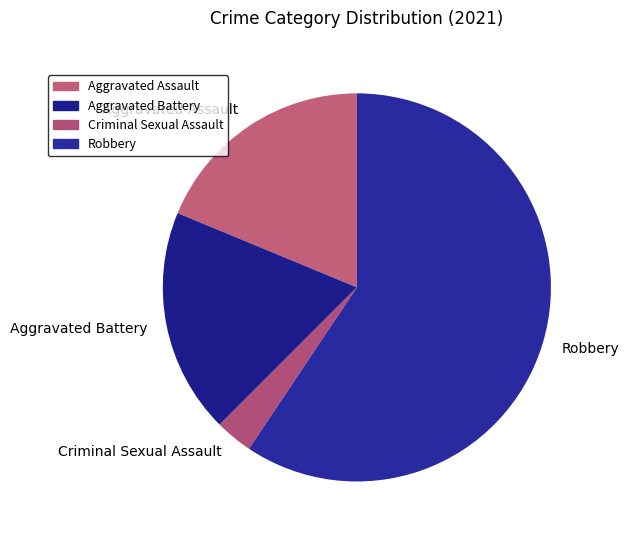

Does Robbery represent more than half of the total?

Yes